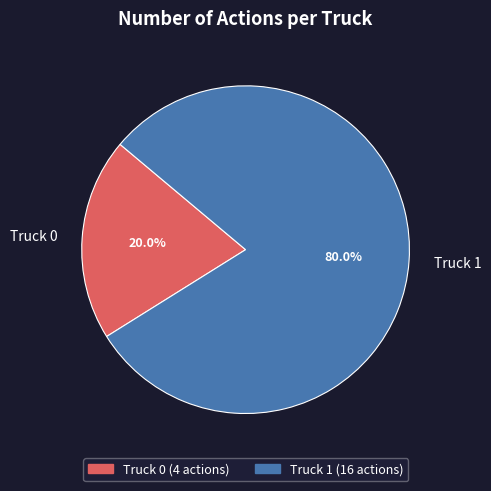

Count the number of slices in the pie.

2